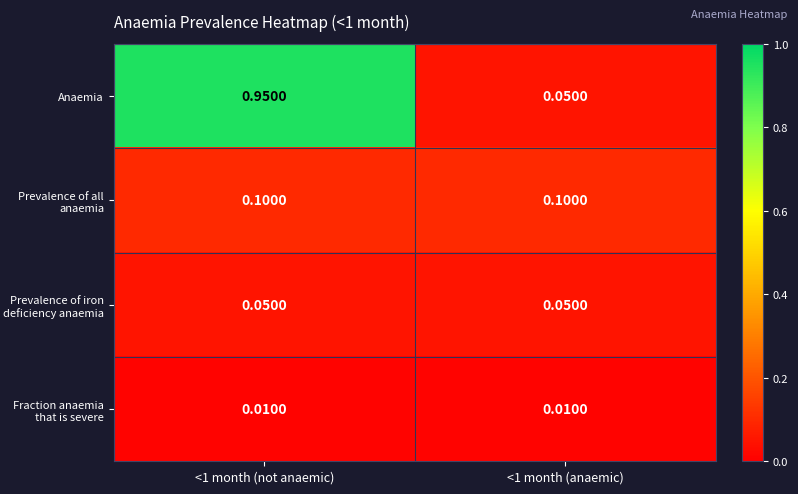

Count the number of categories in the chart.

2